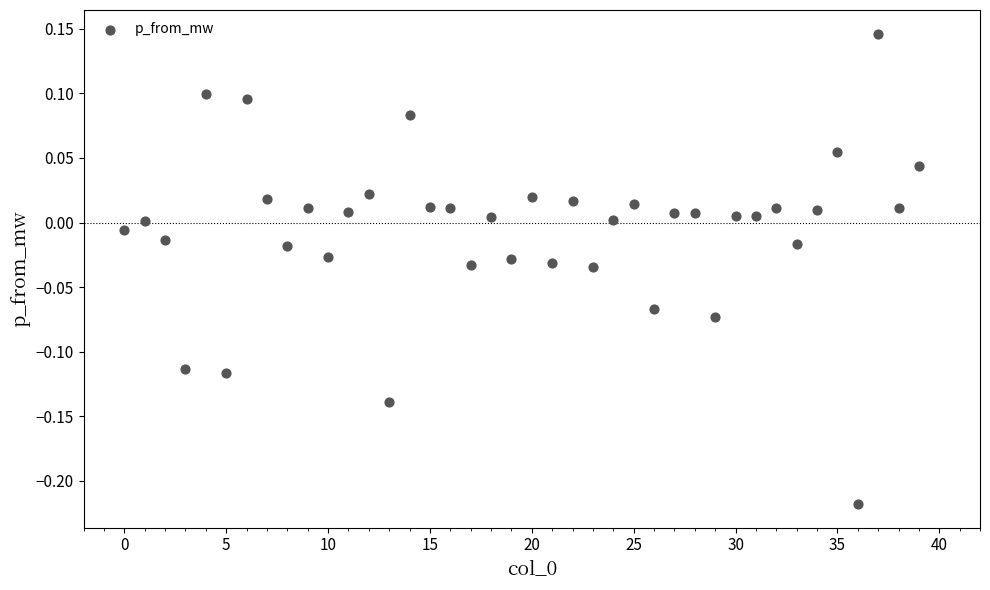

What is the range of Y values (max minus min)?

0.4